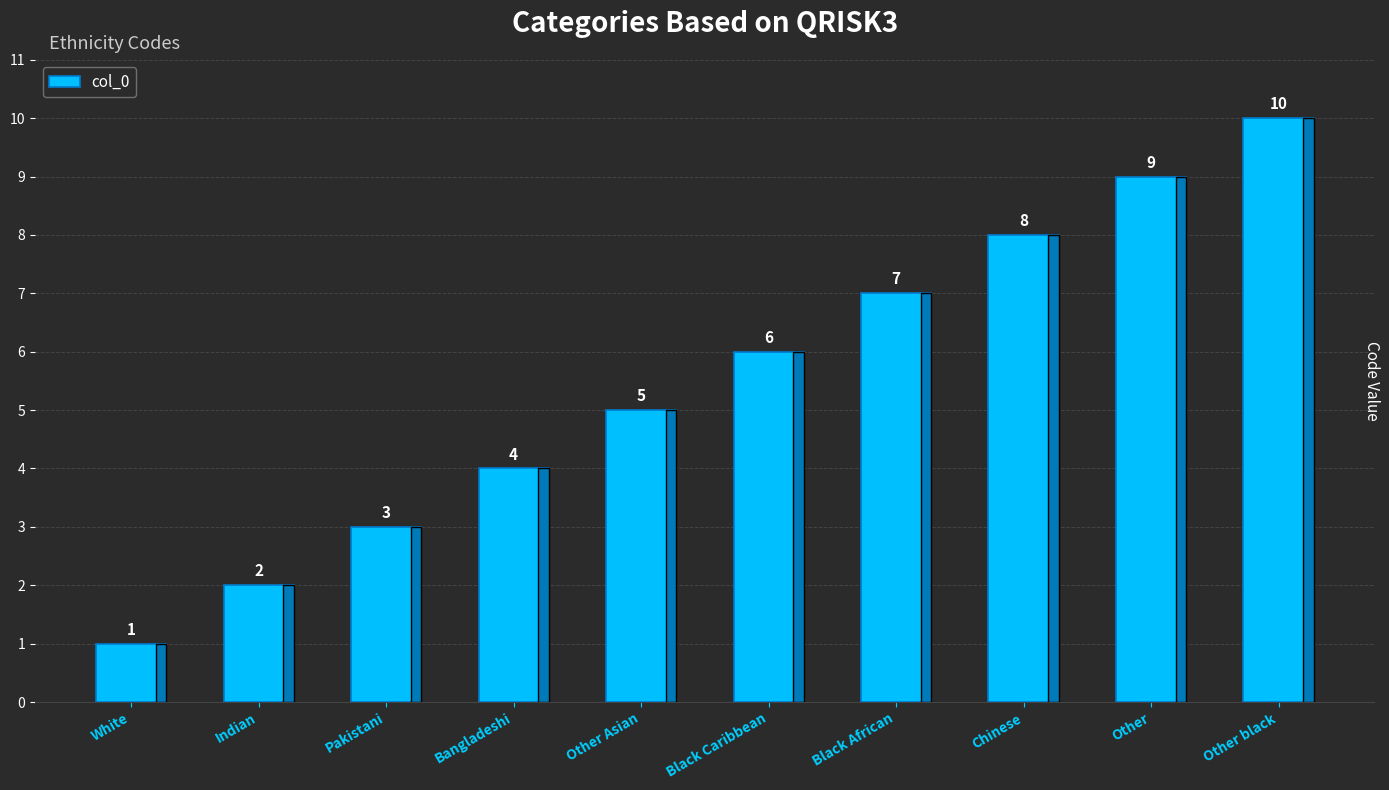

Where is the data nearest to the value 5?

Other Asian